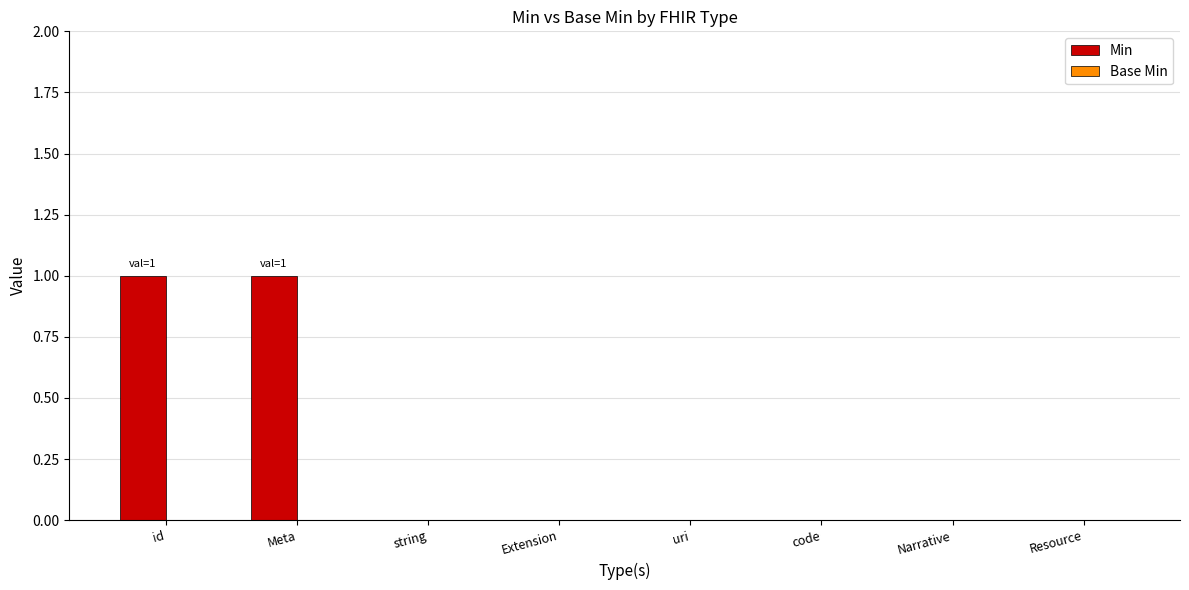

Between id and string, which is larger?

id